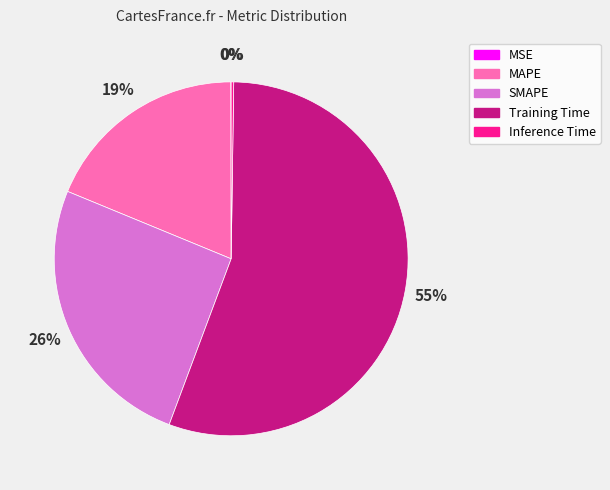

Which slice is the largest?

Training Time